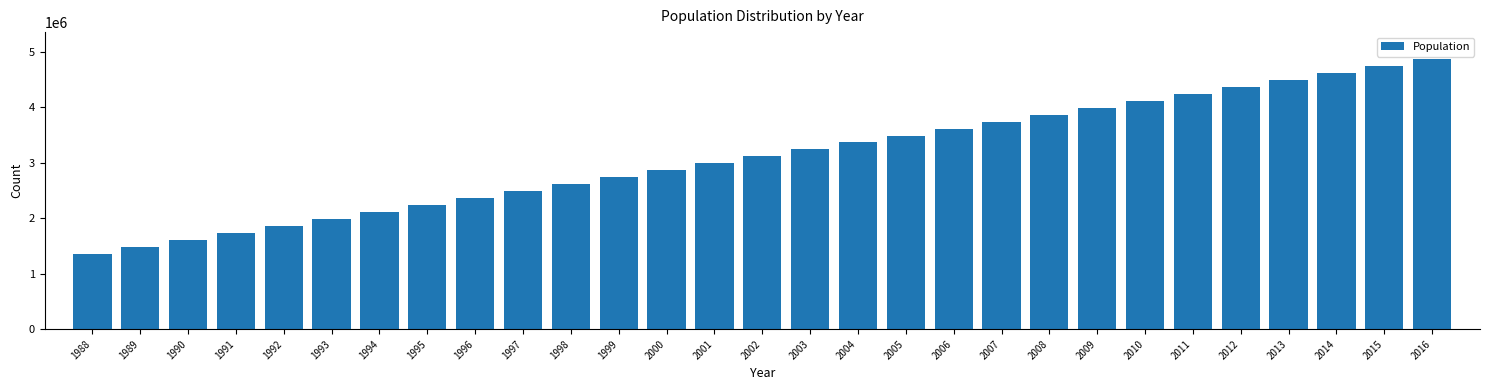

Reading right to left, transcribe all the data shown in this chart.

4865666.7	4740500.0	4615333.3	4490166.7	4365000.0	4239833.3	4114666.7	3989500.0	3864333.3	3739166.7	3614000.0	3488833.3	3363666.7	3238500.0	3113333.3	2988166.7	2863000.0	2737833.3	2612666.7	2487500.0	2362333.3	2237166.7	2112000.0	1986833.3	1861666.7	1736500.0	1611333.3	1486166.7	1361000.0